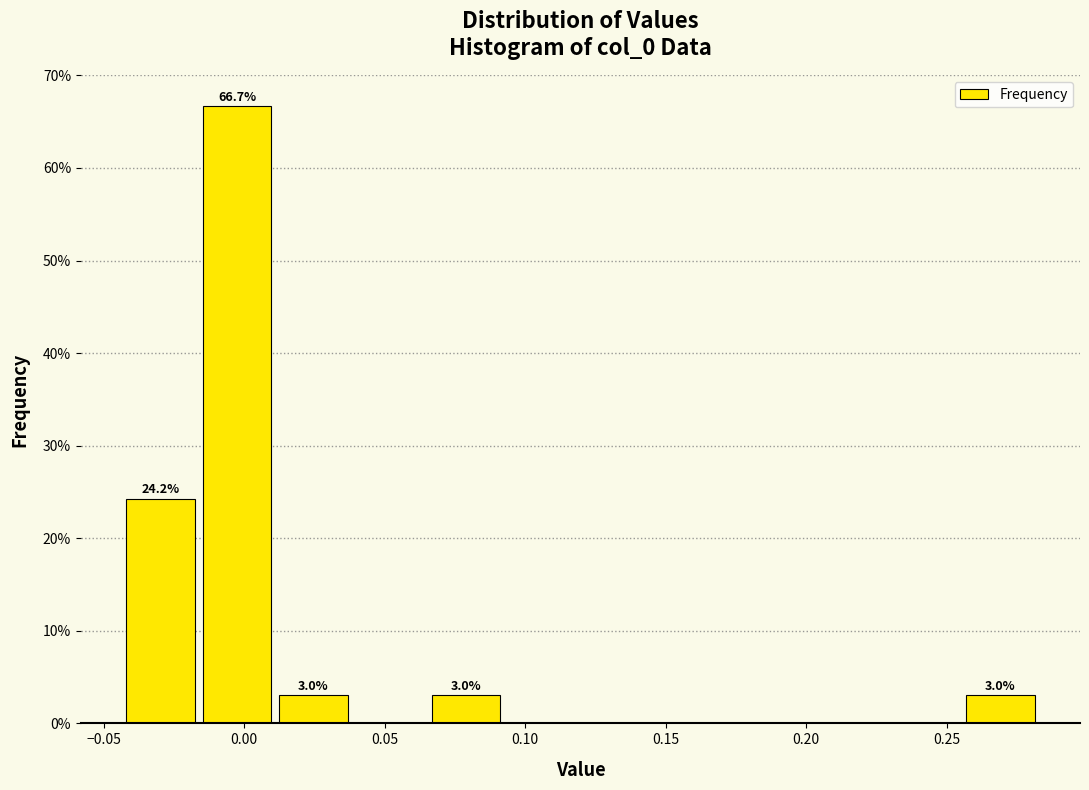

Which range on the x-axis has the tallest bar?

-0.015 to 0.010